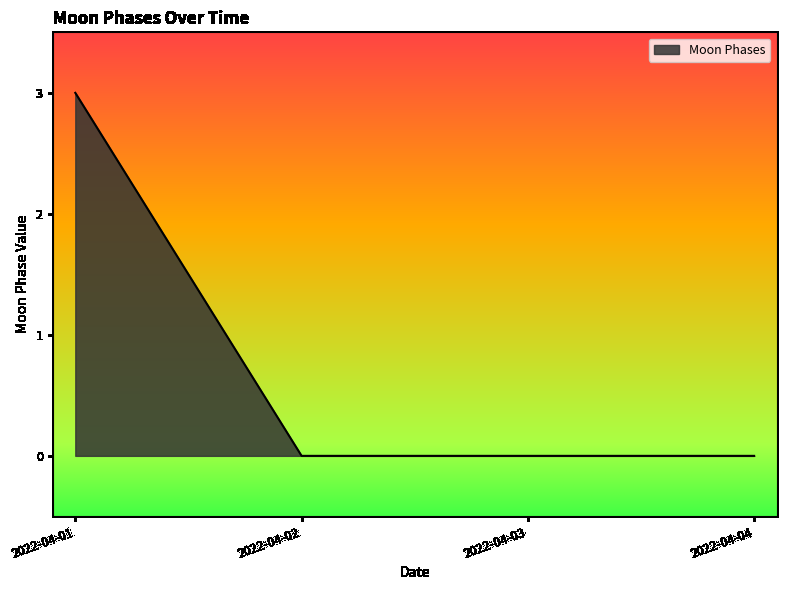

What is the difference between the maximum and minimum values?

3